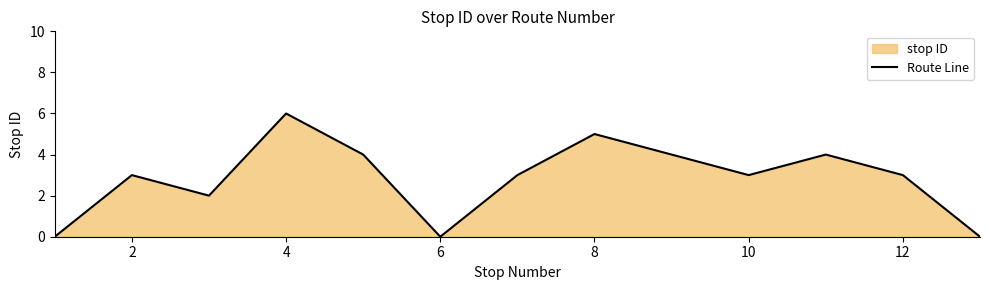

What is the change in value from 2 to 6?

-3